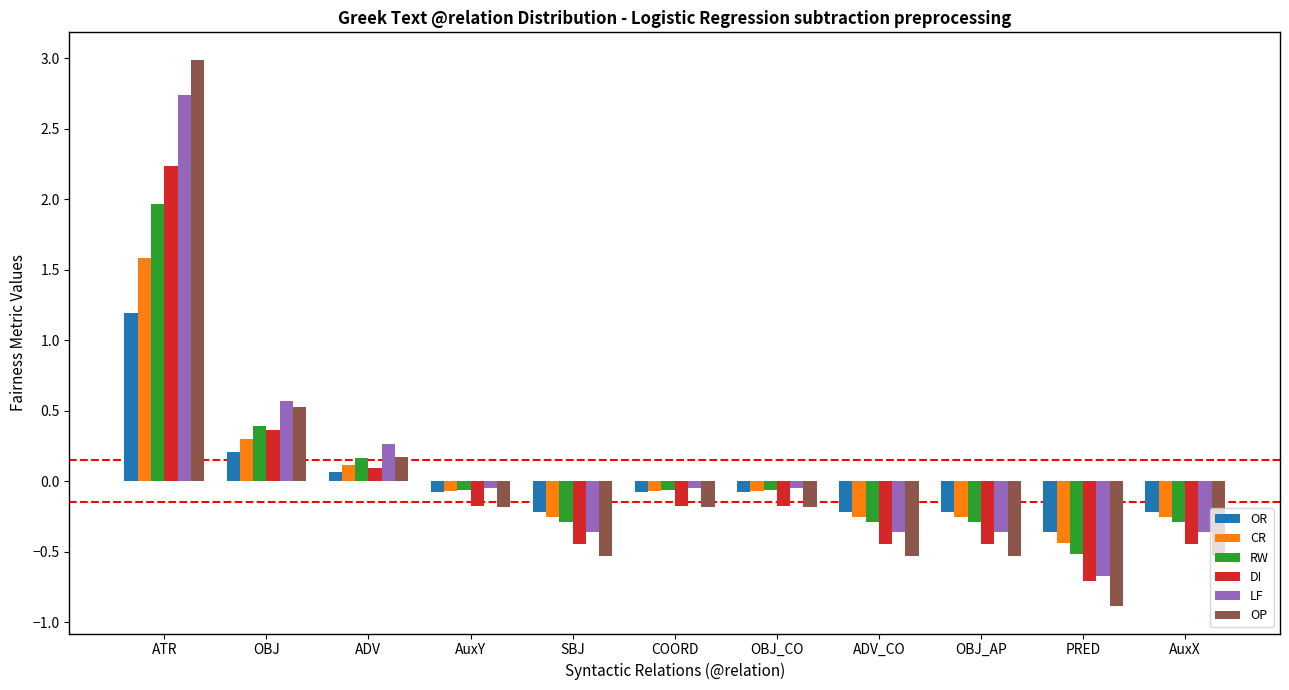

What is the average value of the RW series?

0.1